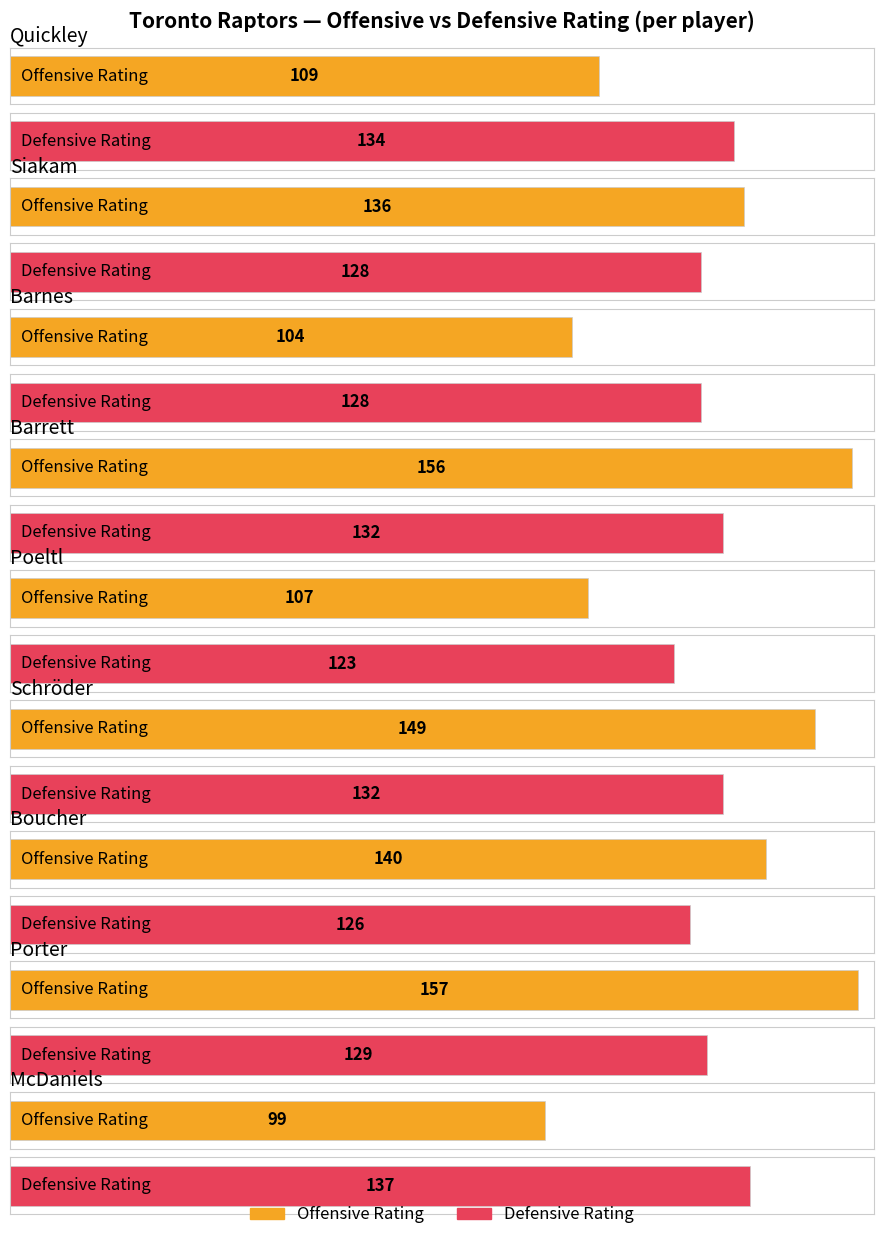

Rank the series by their maximum value, from highest to lowest.

Offensive Rating, Defensive Rating